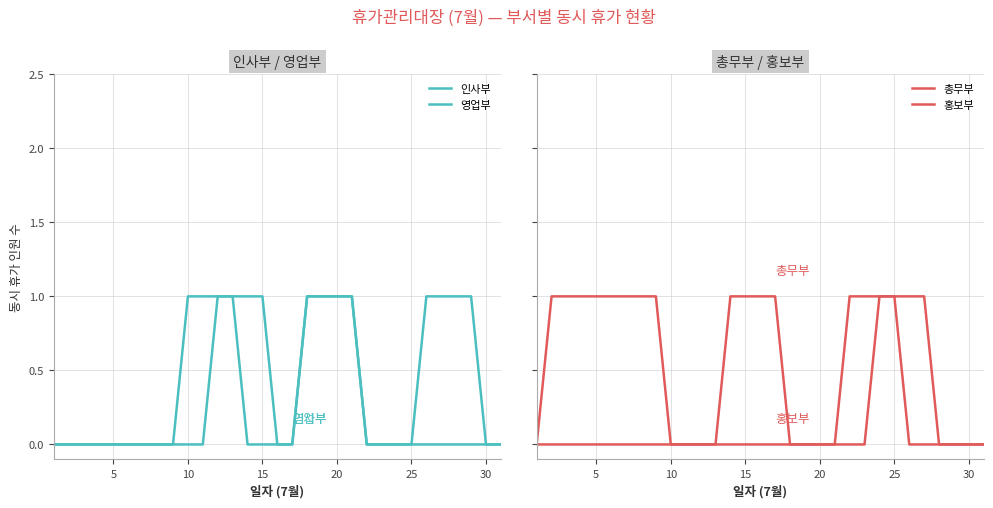

What is the difference between the maximum and minimum values in the 영업부 series?

1